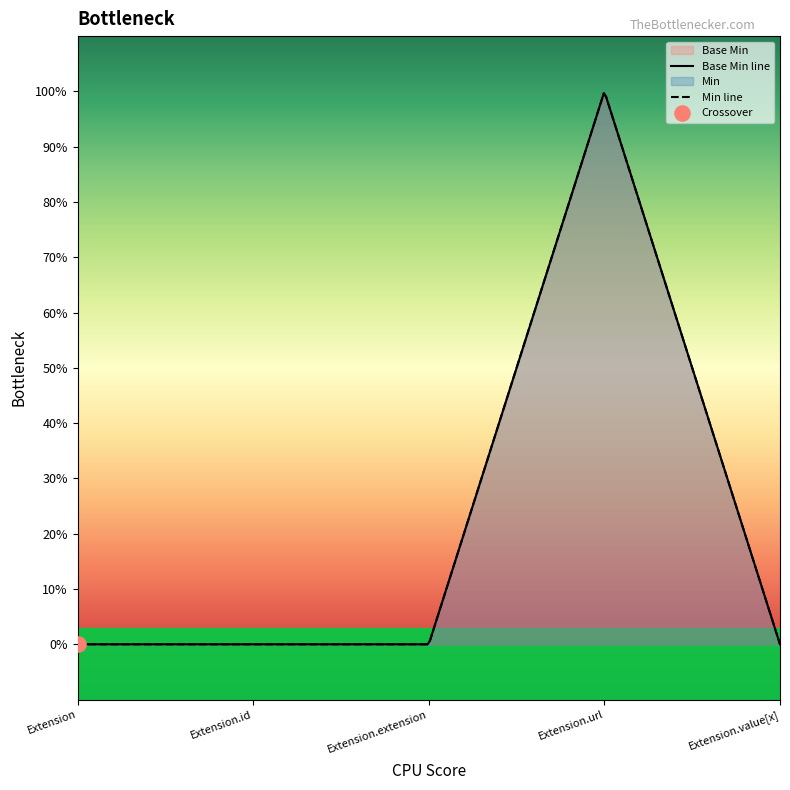

What is the change in value from Extension.extension to Extension.url?

+1